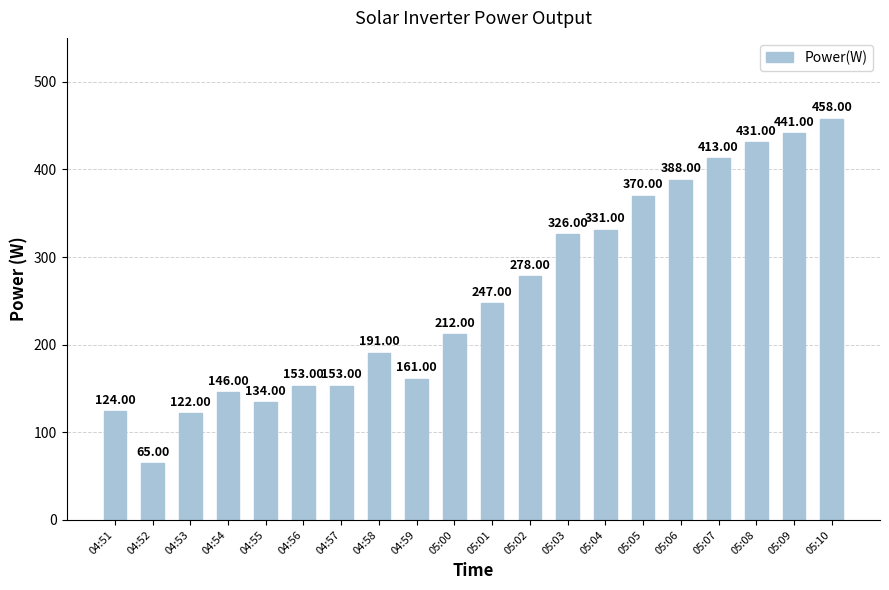

What is the change in value from 04:52 to 05:01?

+182